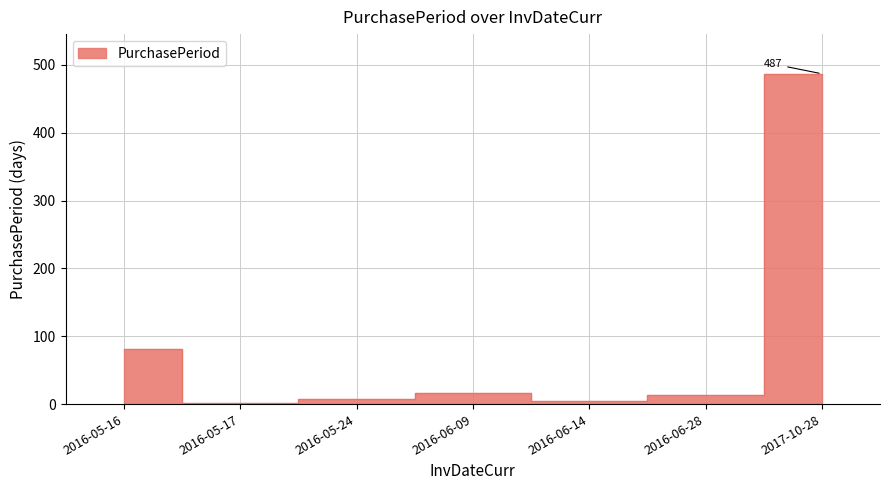

How many interior local peaks (higher than both neighbors) does the data have?

1